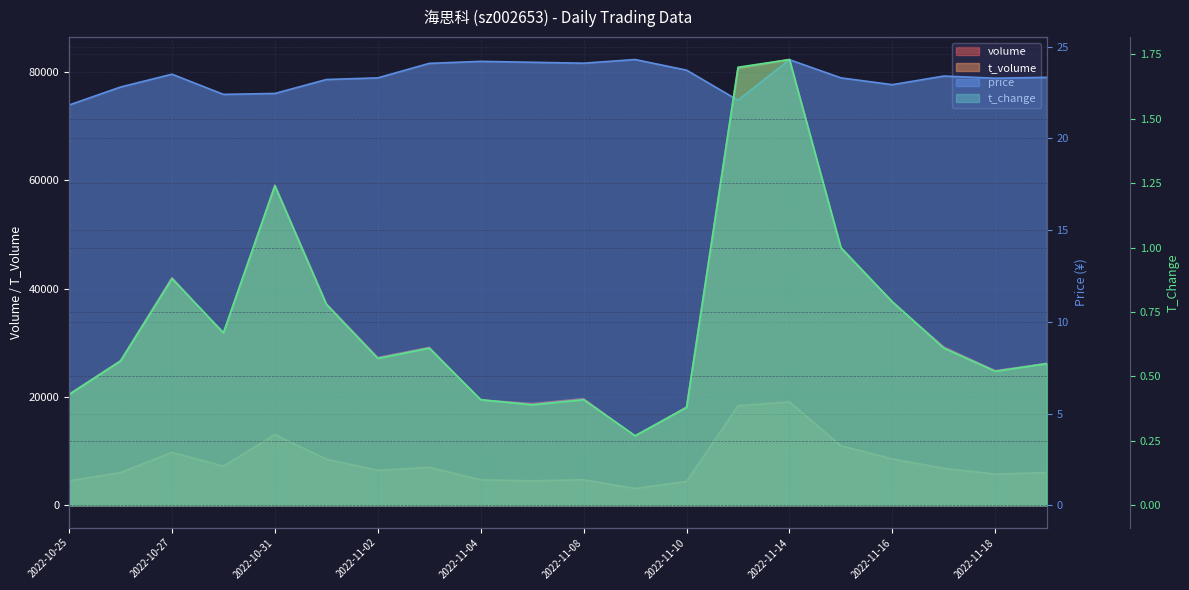

Does the chart display data point markers on the line(s)?

No